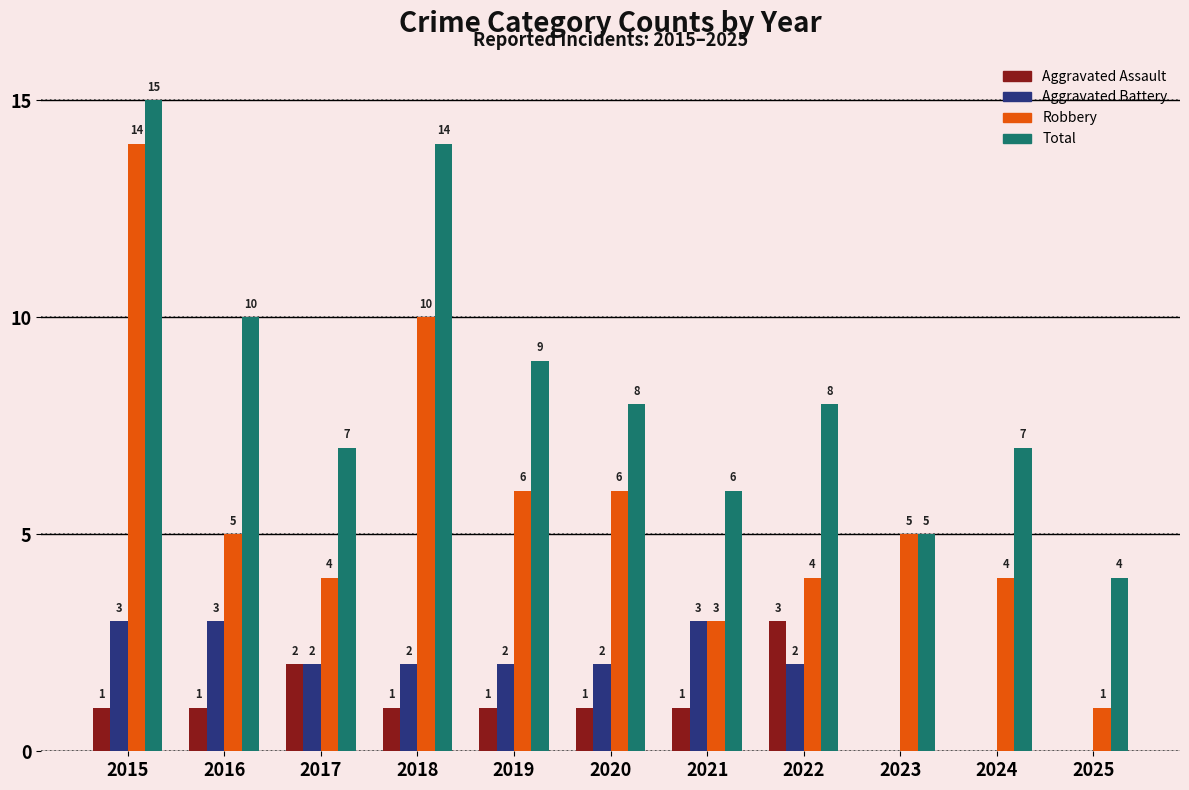

What is the difference between the Aggravated Assault values at 2023 and 2020?

1